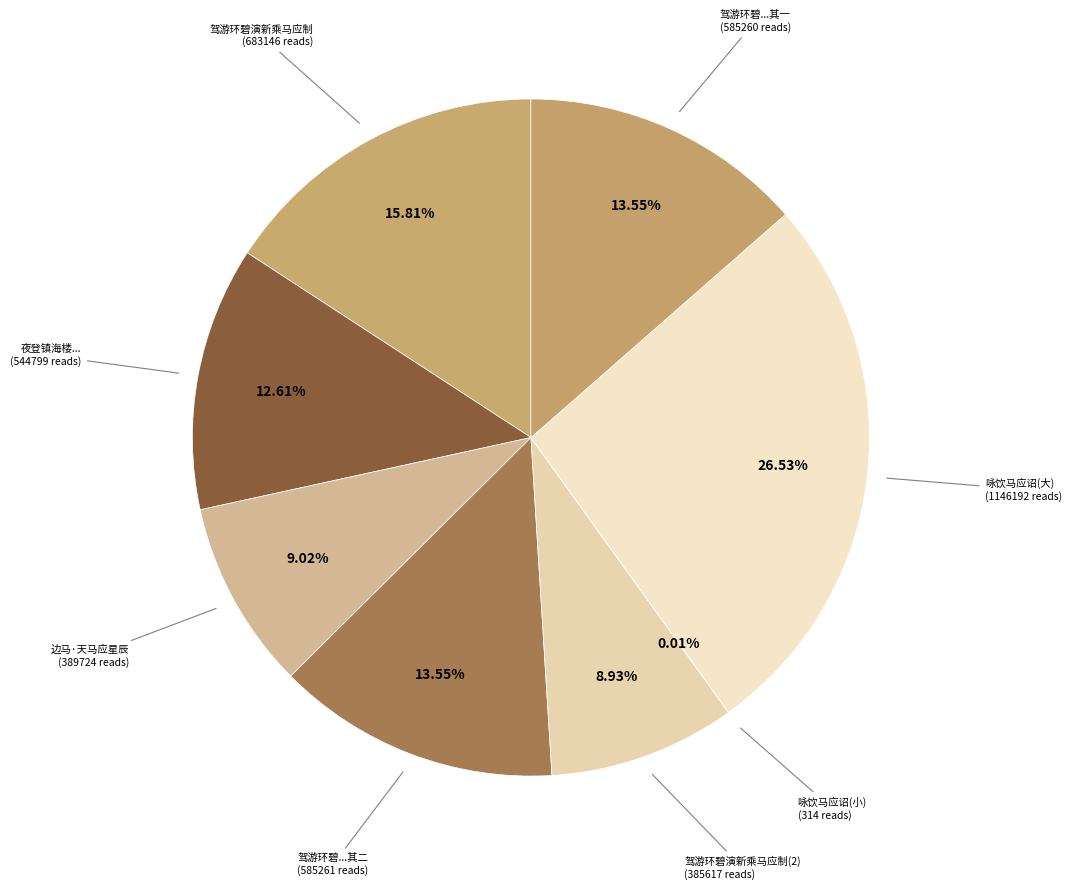

Which category has the biggest portion of the pie?

咏饮马应诏